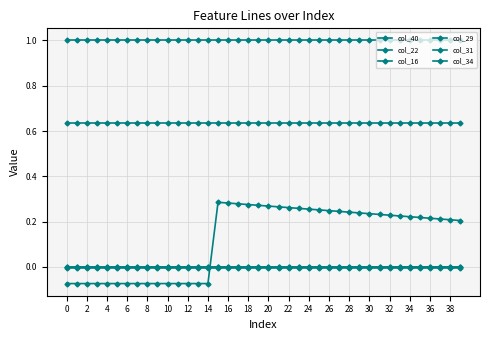

True or false: col_16 and col_29 intersect in this chart.

True